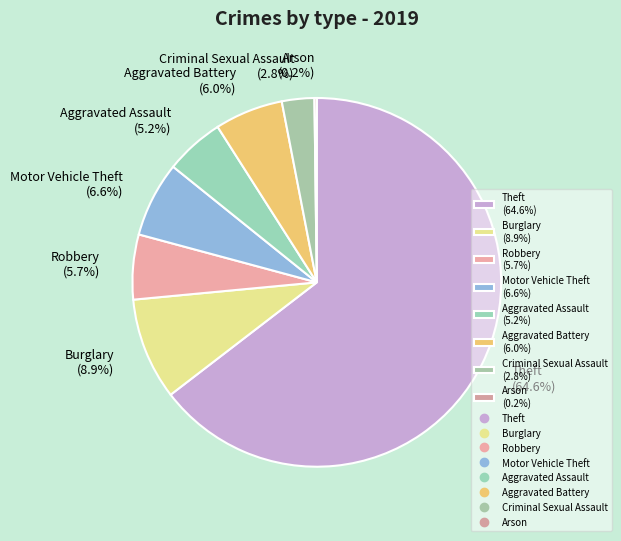

What is the majority slice?

Theft